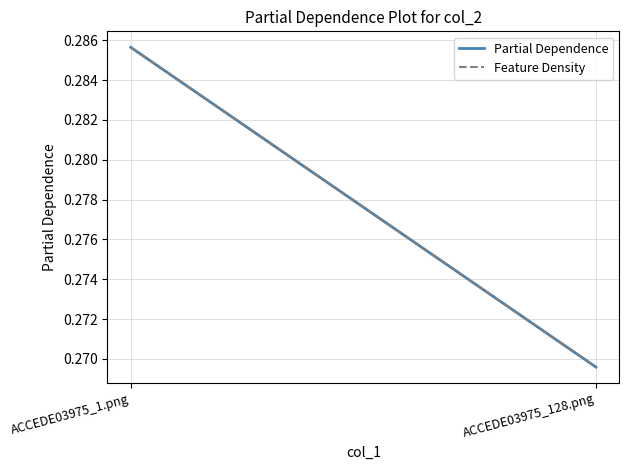

What position from the left is ACCEDE03975_1.png?

1